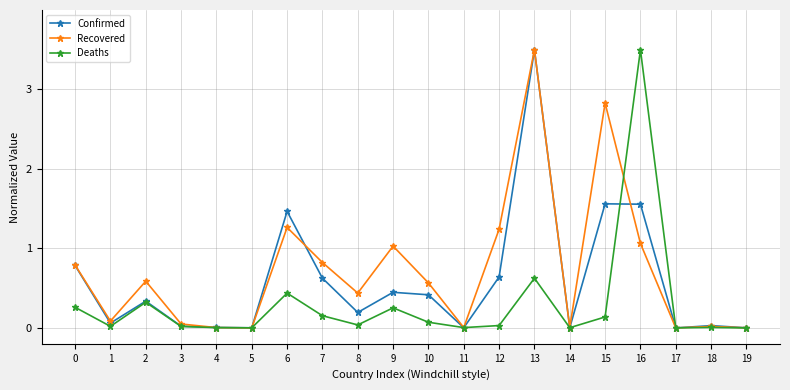

What is the difference between the maximum and minimum values in the Recovered series?

3.5